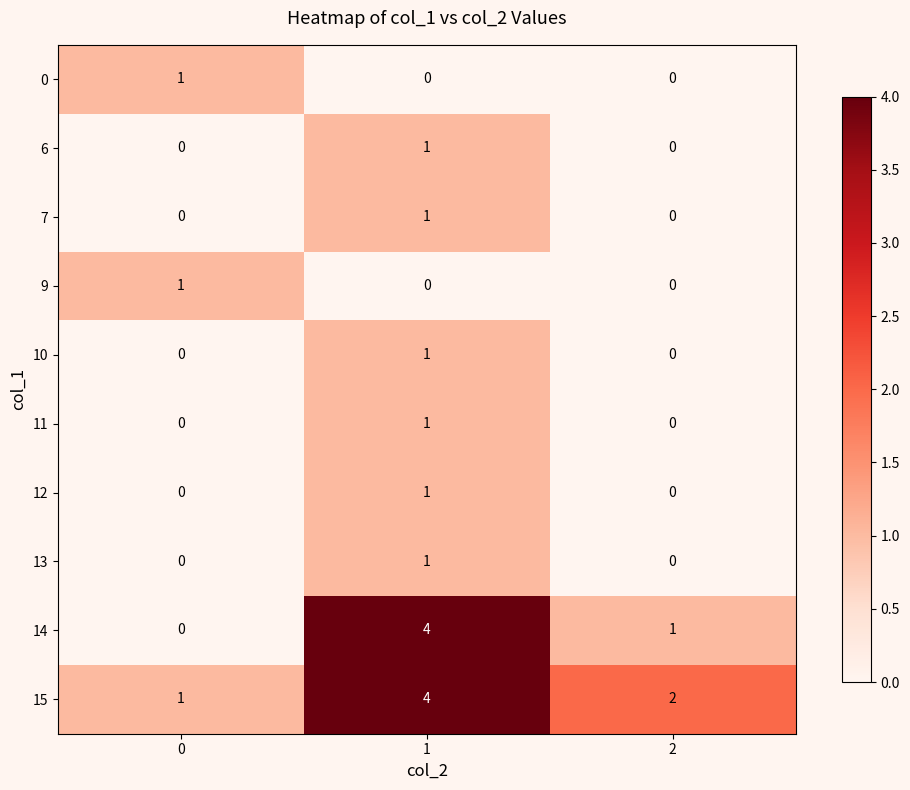

How many series are shown in this chart?

10